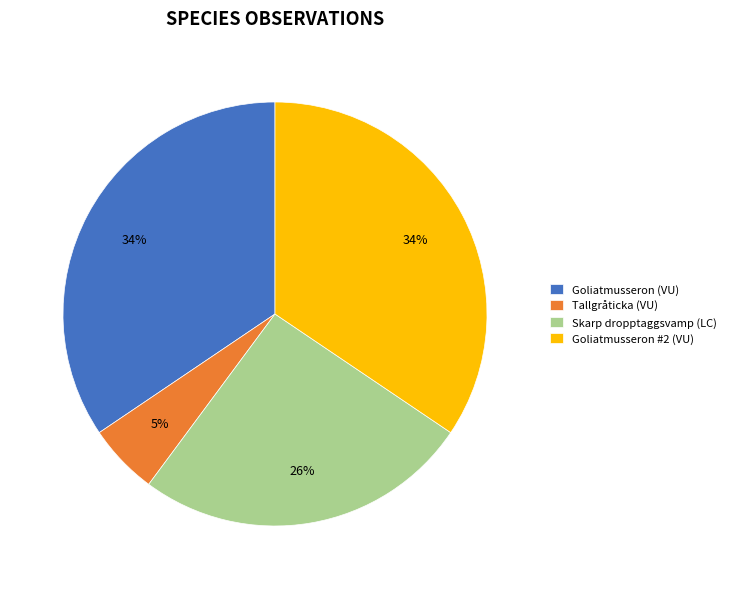

To the nearest percent, what is the average slice percentage?

25%